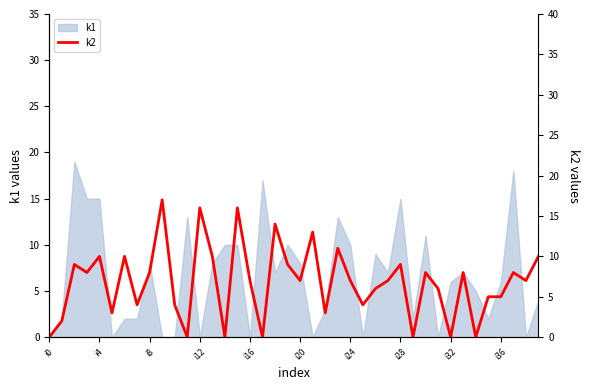

Which label corresponds to the smallest value in the chart?

i0